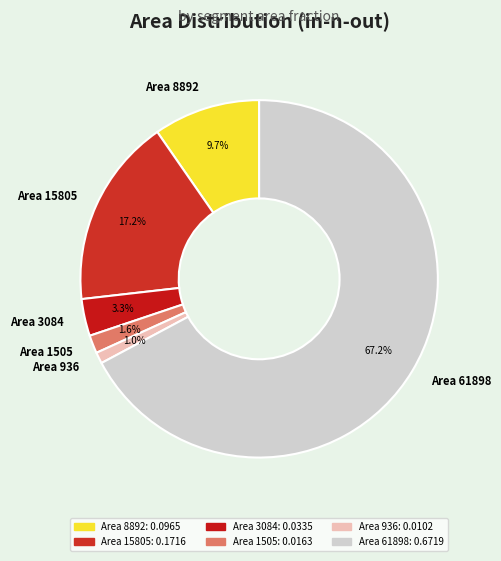

Which slice is the largest?

Area 61898